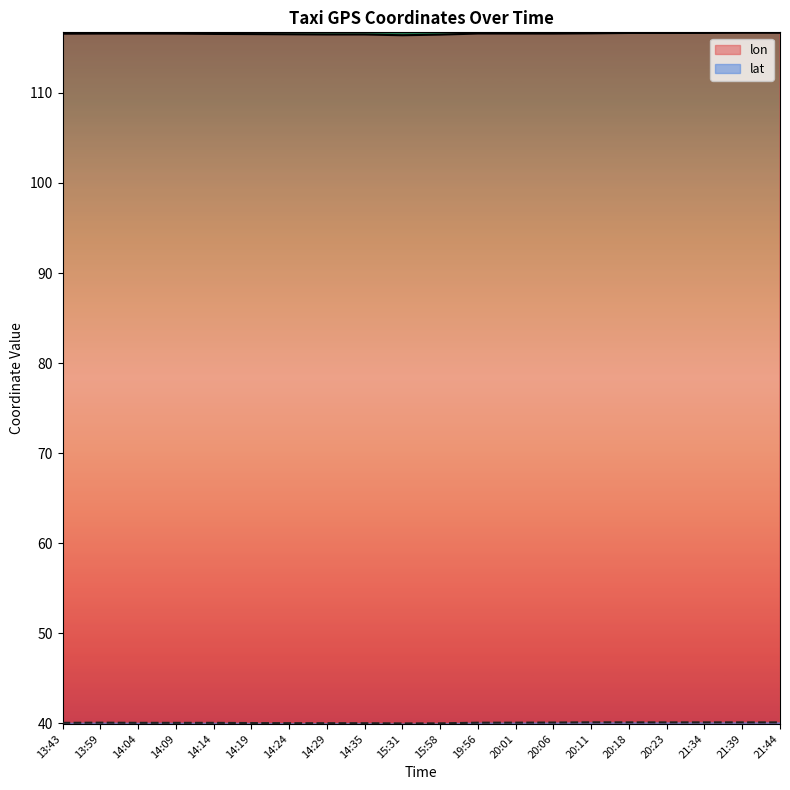

What is the label of the 6th point from the left?

14:19